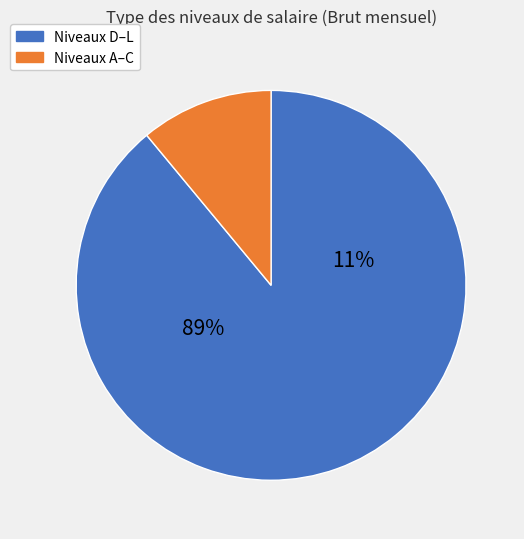

Which category has the smallest portion of the pie?

A